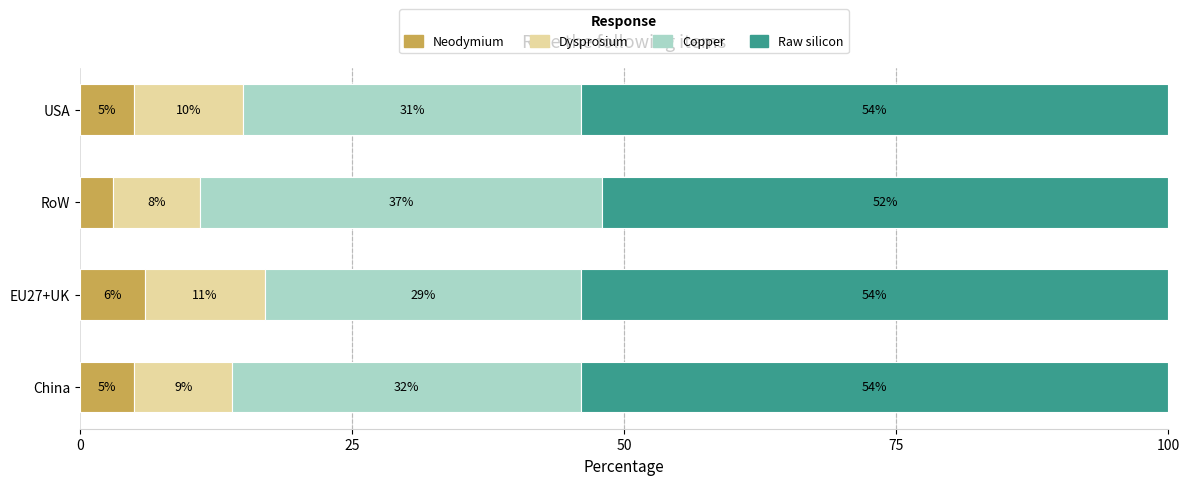

How many series are shown in this chart?

4